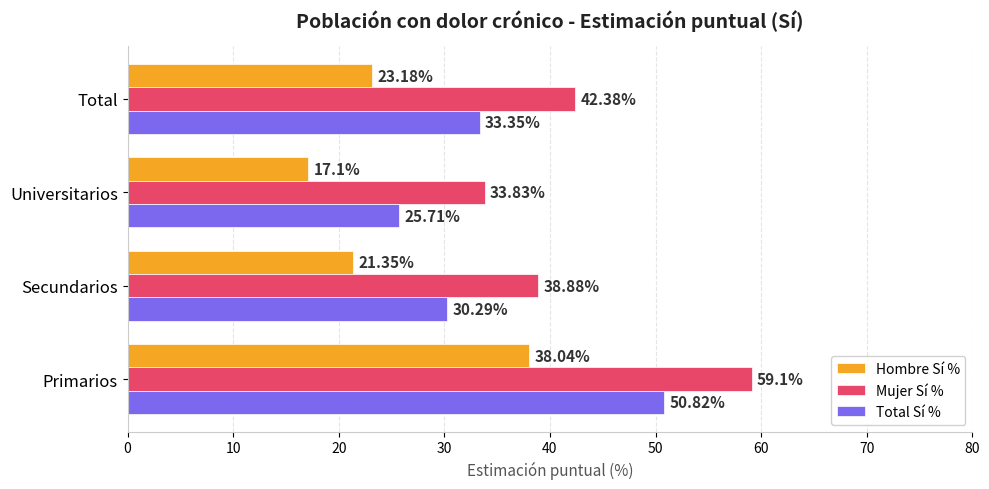

How many values in the Mujer Sí % series exceed 42?

2